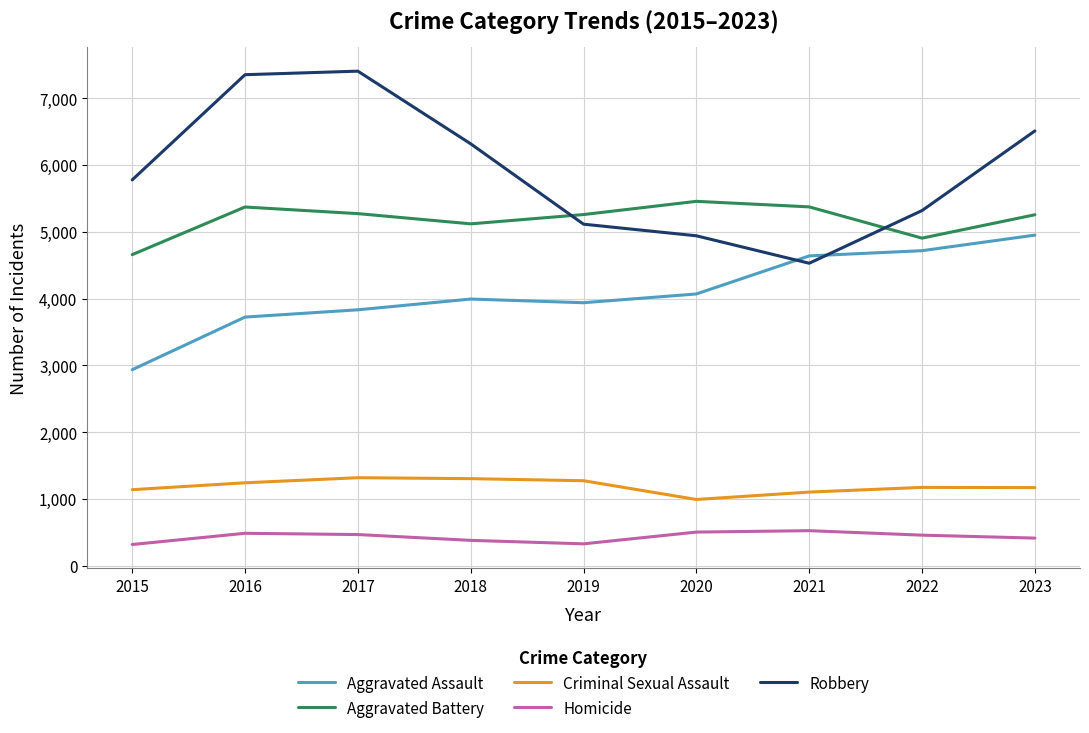

After their last crossing, which series has the higher values: Aggravated Battery or Robbery?

Robbery